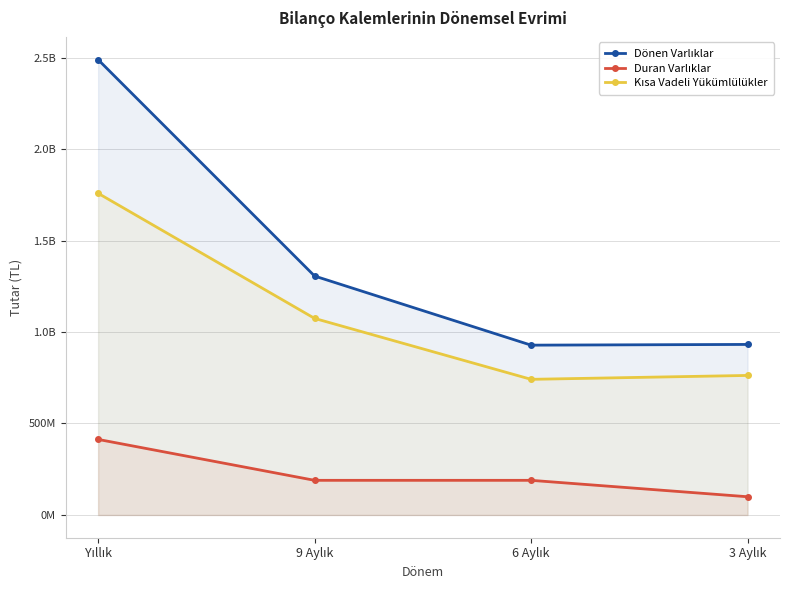

At how many categories does at least one series exceed 989692204?

2